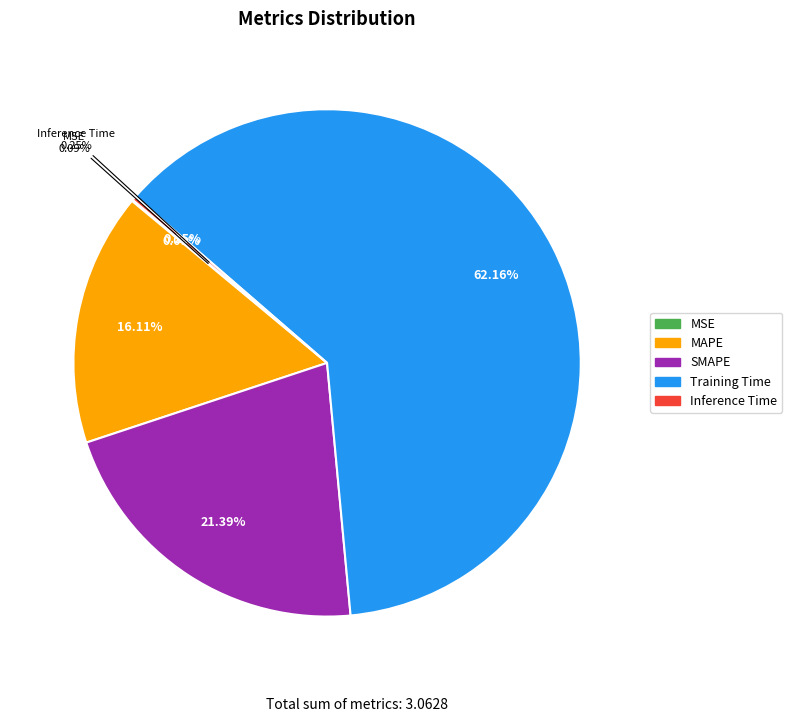

What is the change in value from MAPE to Inference Time?

-0.5